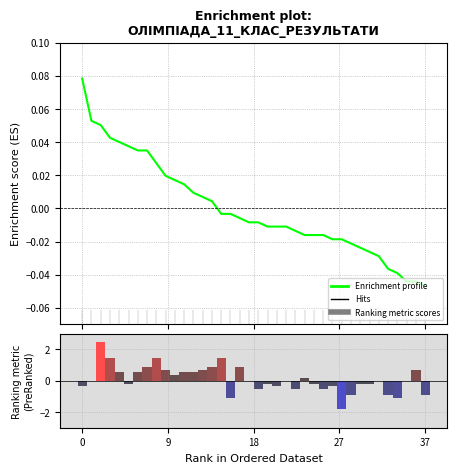

Count the number of categories in the chart.

38